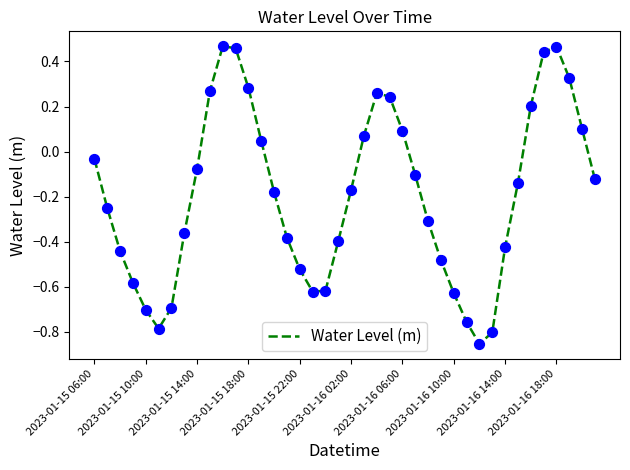

What is the difference between the maximum and minimum values?

1.3